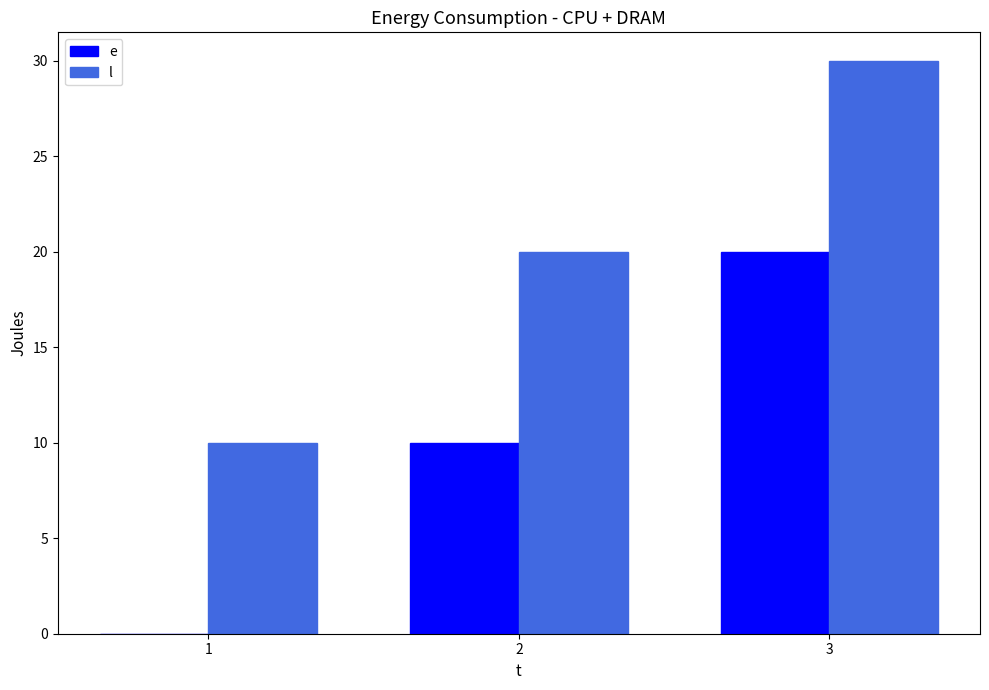

What is the sum of the e values at 3 and 2?

30